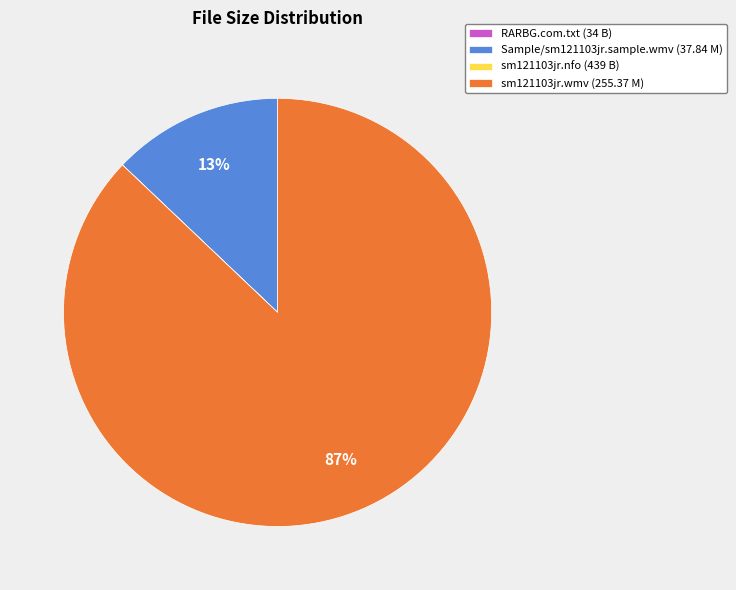

The Sample/sm121103jr.sample.wmv (37.84 M) slice represents 24% of the pie. True or false?

False